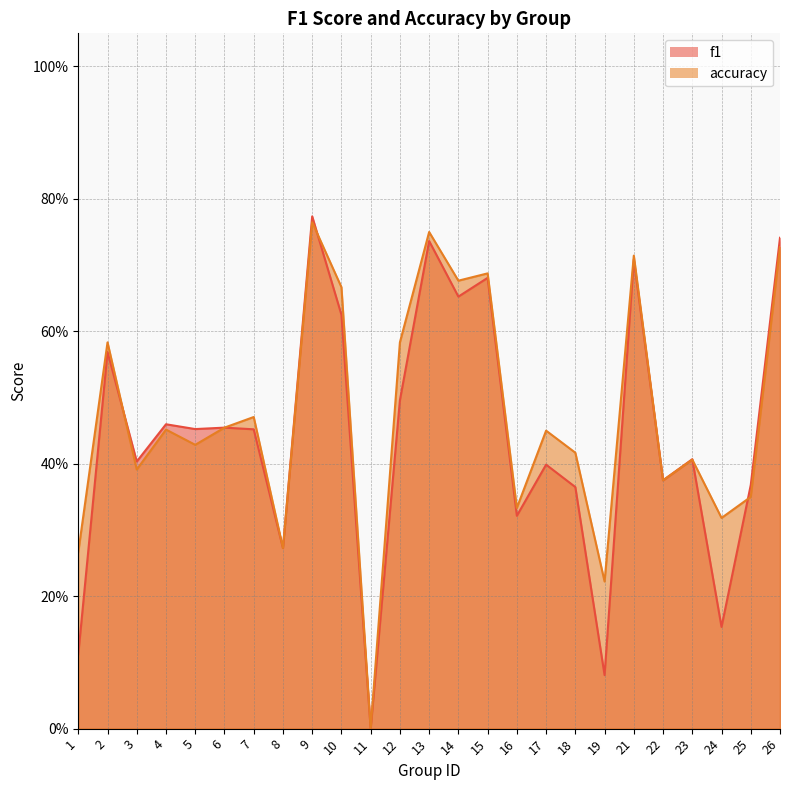

Reading left to right, what are all the values shown in this chart?

f1: 0.1	0.6	0.4	0.5	0.5	0.5	0.5	0.3	0.8	0.6	0.0	0.5	0.7	0.7	0.7	0.3	0.4	0.4	0.1	0.7	0.4	0.4	0.2	0.4	0.7
accuracy: 0.3	0.6	0.4	0.5	0.4	0.5	0.5	0.3	0.8	0.7	0.0	0.6	0.8	0.7	0.7	0.3	0.5	0.4	0.2	0.7	0.4	0.4	0.3	0.3	0.7